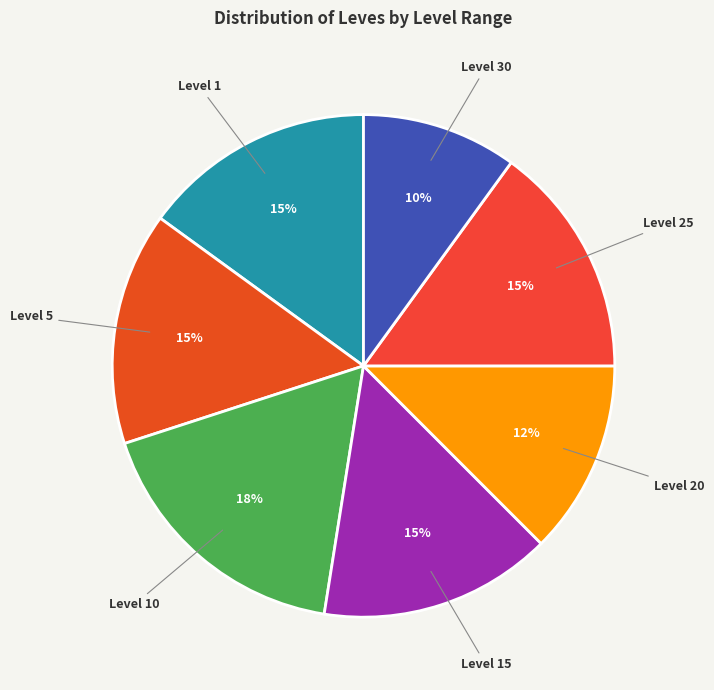

Is it true that Level 20 is 6% of the pie?

False